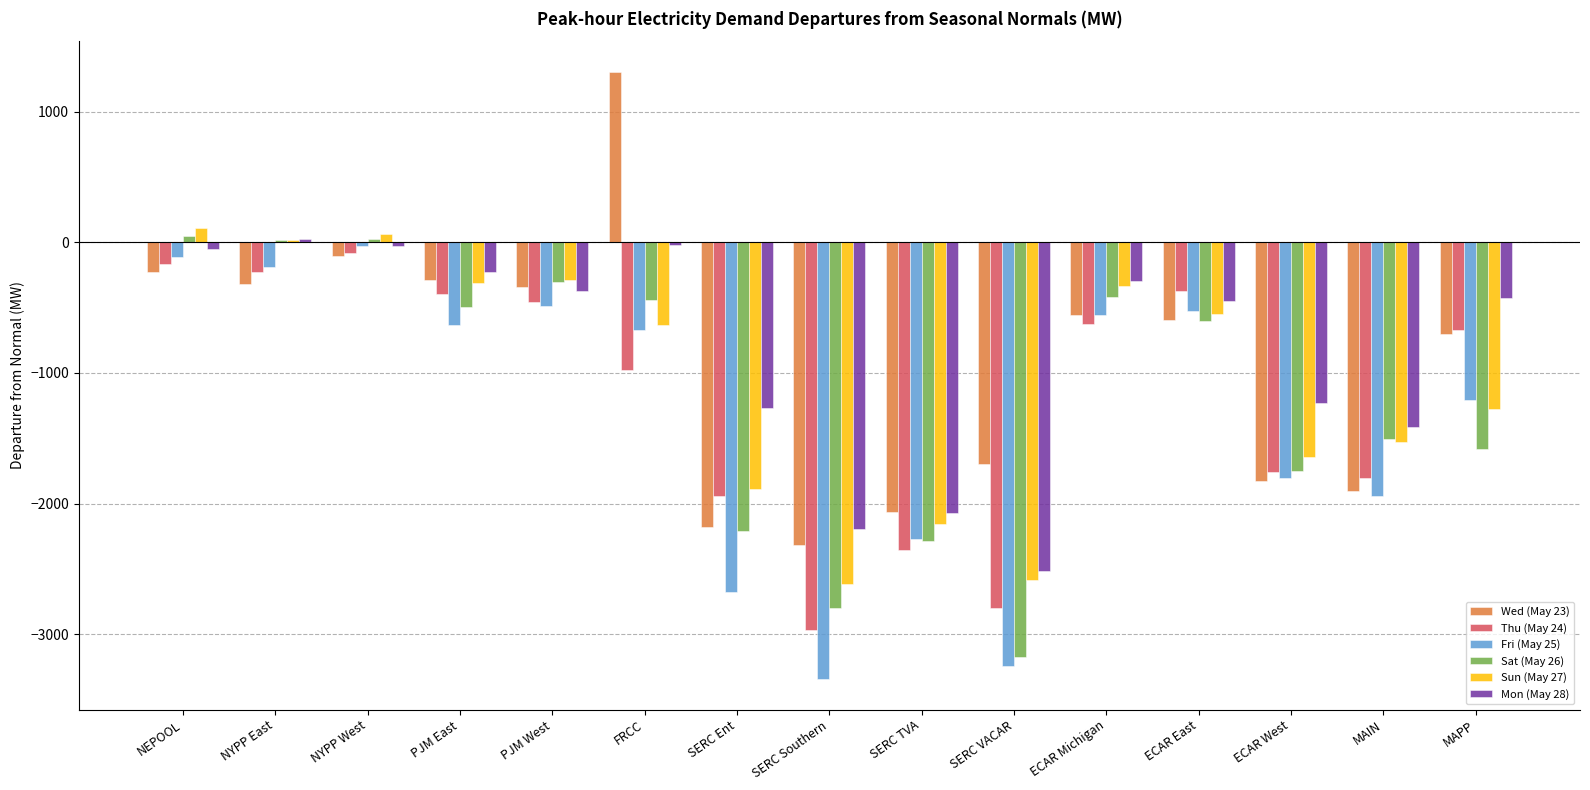

How many data points in Sat (May 26) are less than -598?

8